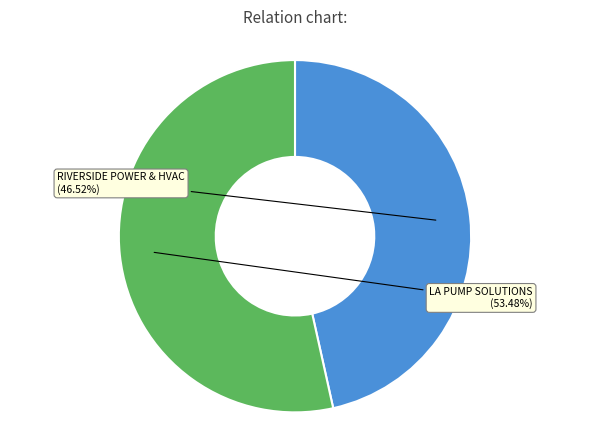

How many slices are in this pie chart?

2